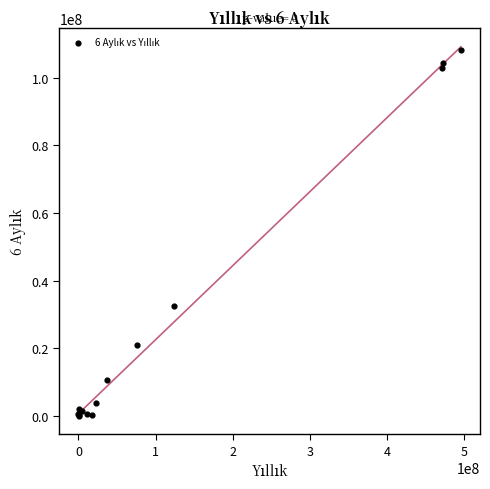

What Y value in the scatter plot is closest to 54053979?

32326511